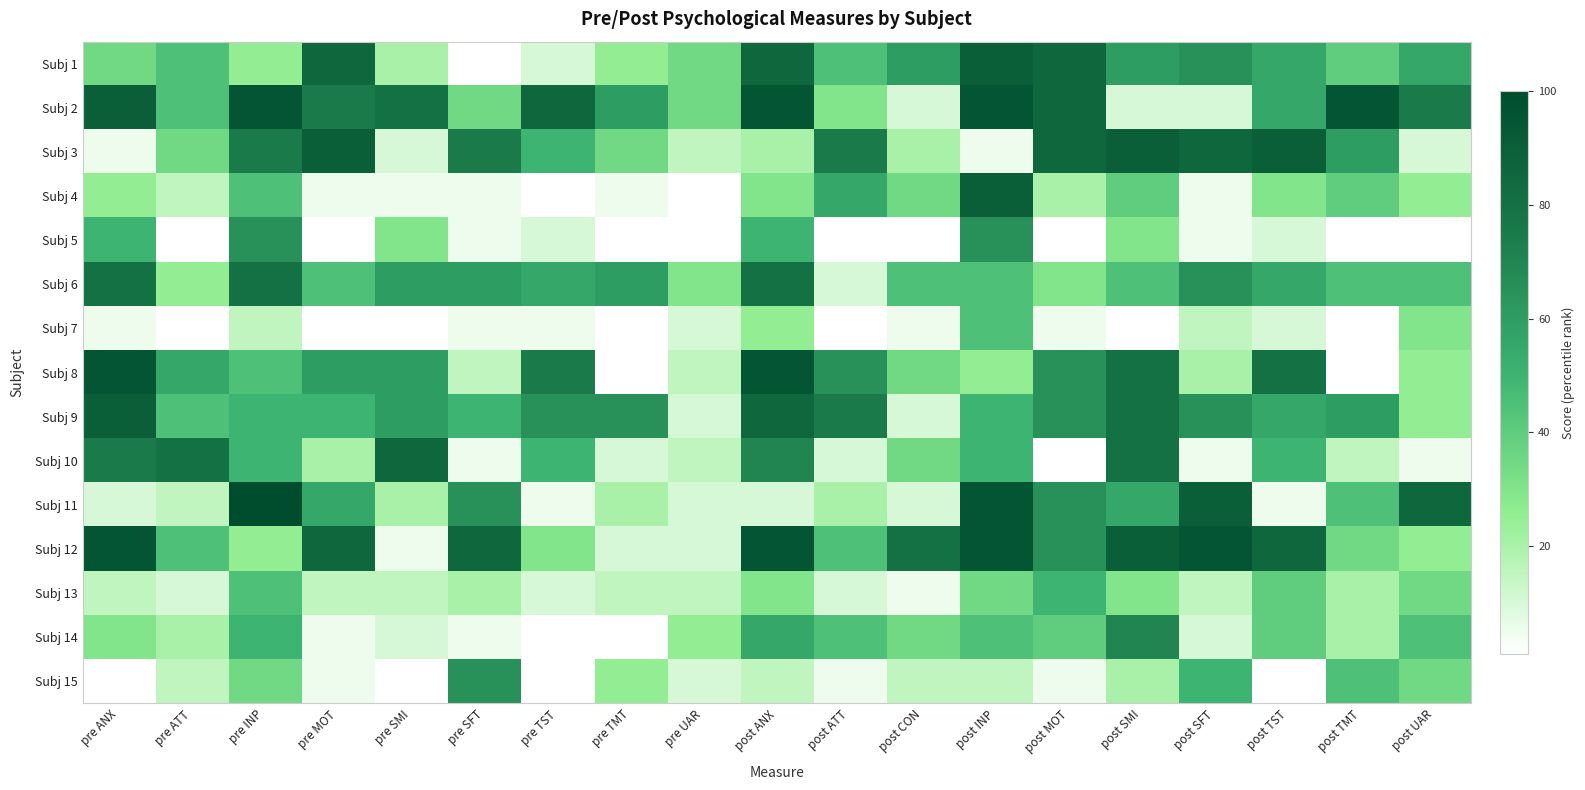

What is the total value across all series at pre INP?

800